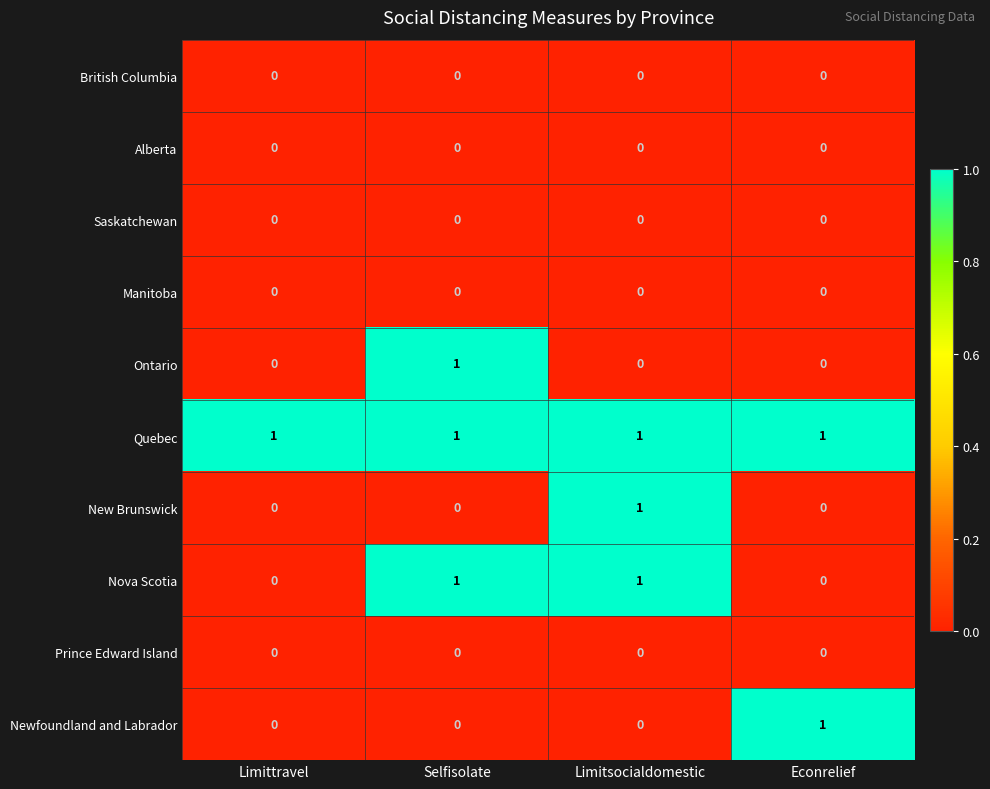

The value of Nova Scotia at Selfisolate is 1. True or false?

True